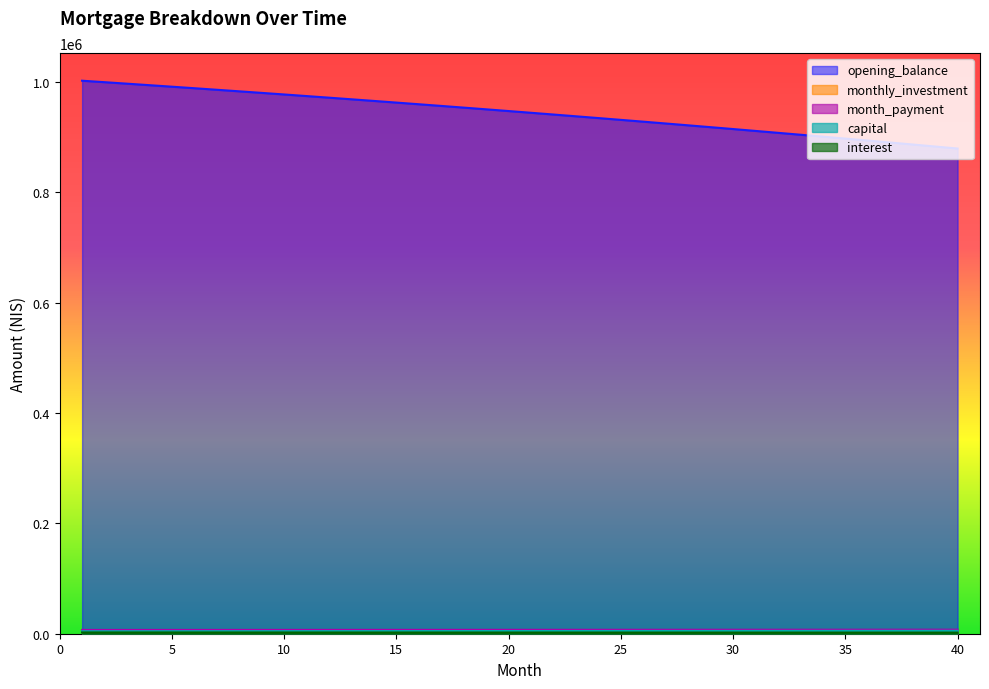

Is the value of month_payment at 33 greater than the value of monthly_investment at 23?

Yes